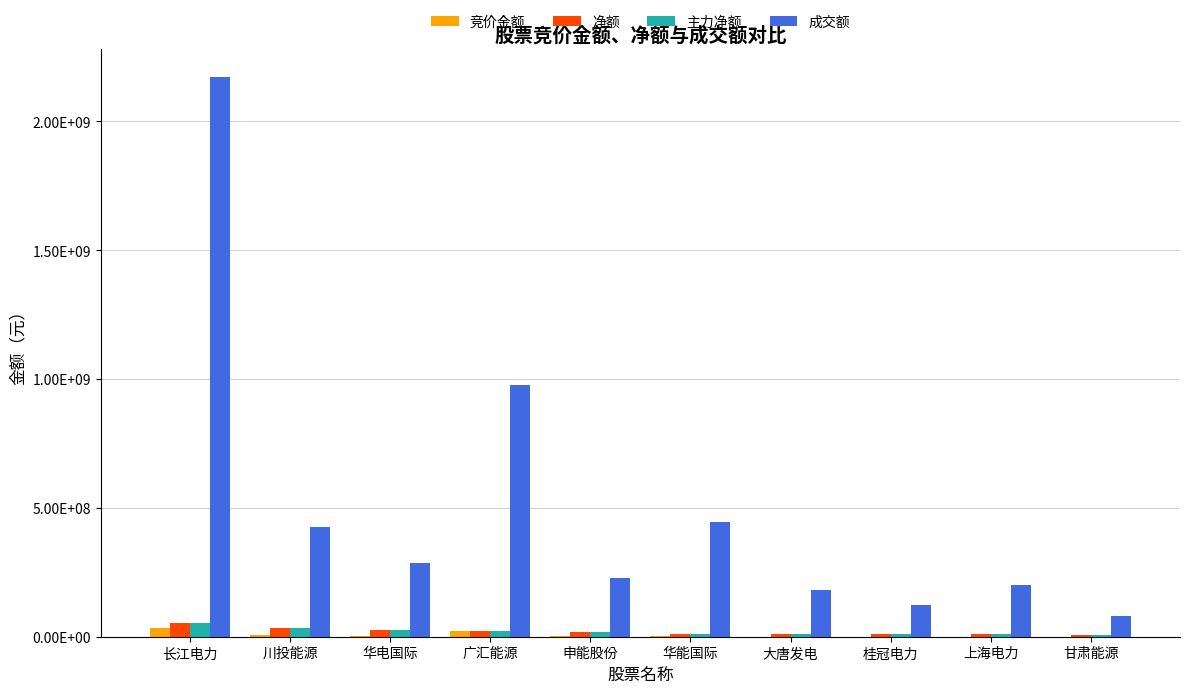

What are all the series names shown in the legend?

竞价金额, 净额, 主力净额, 成交额